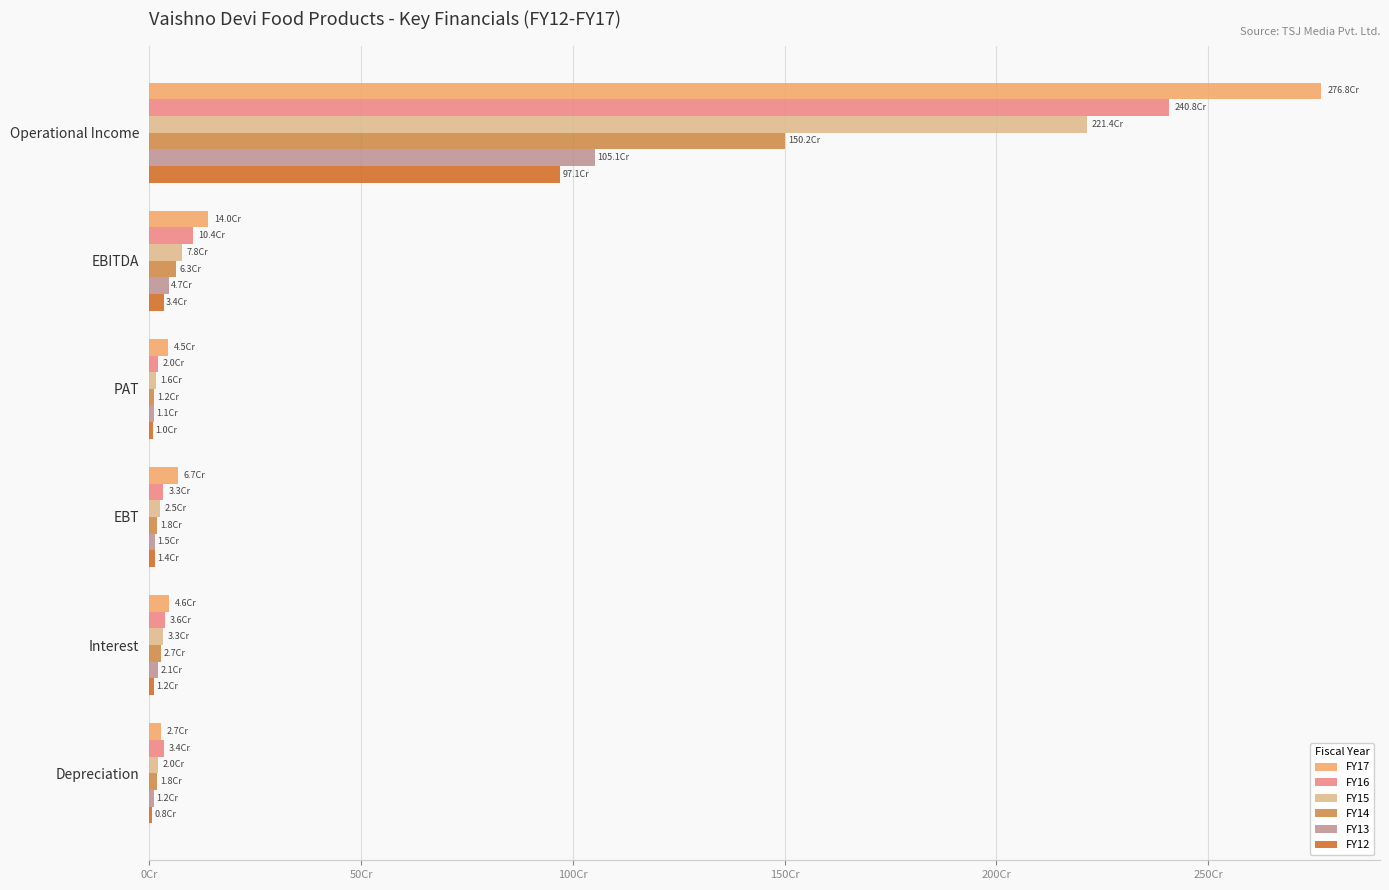

What are all the series names shown in the legend?

FY17, FY16, FY15, FY14, FY13, FY12